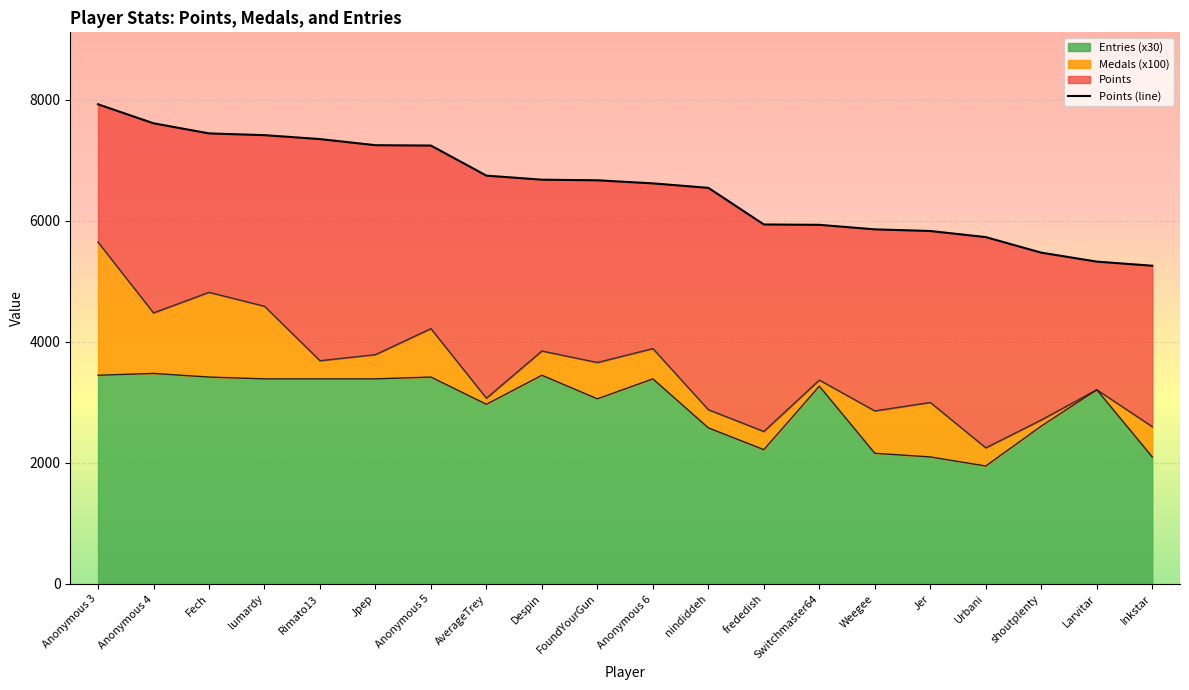

What position from the left is Jpep?

6